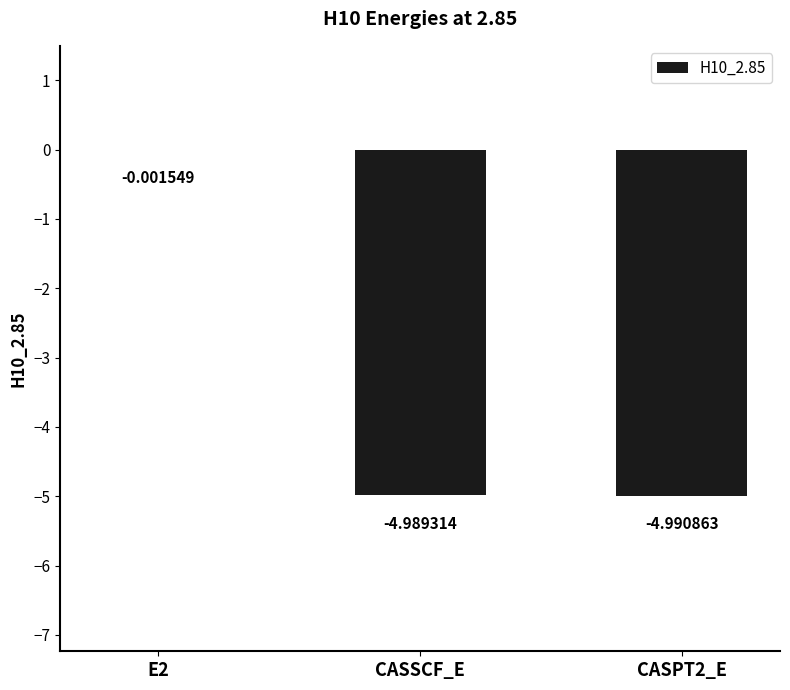

What is the change in value from E2 to CASPT2_E?

-5.0